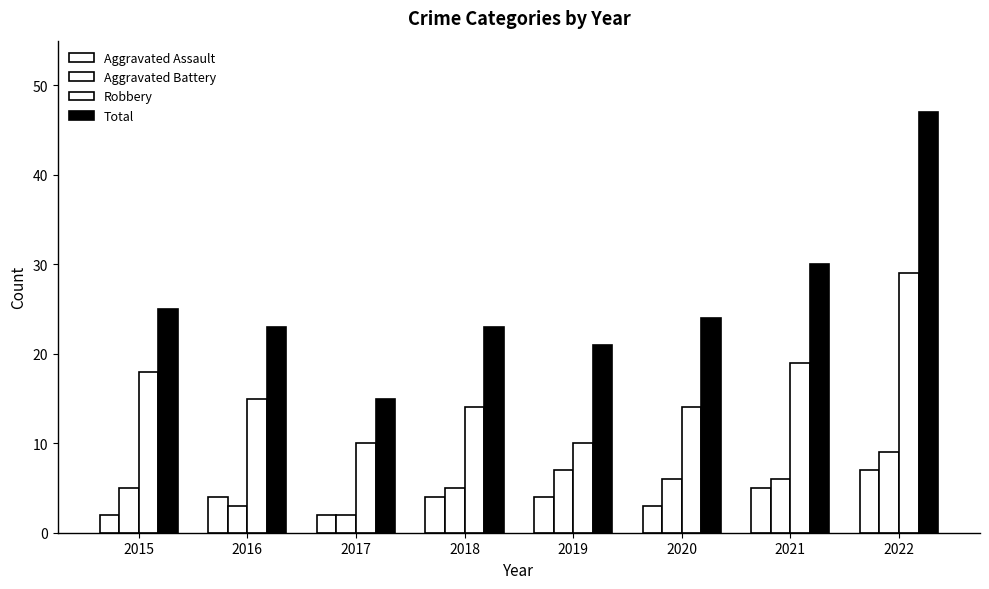

How many values in the Aggravated Battery series are below 6?

4